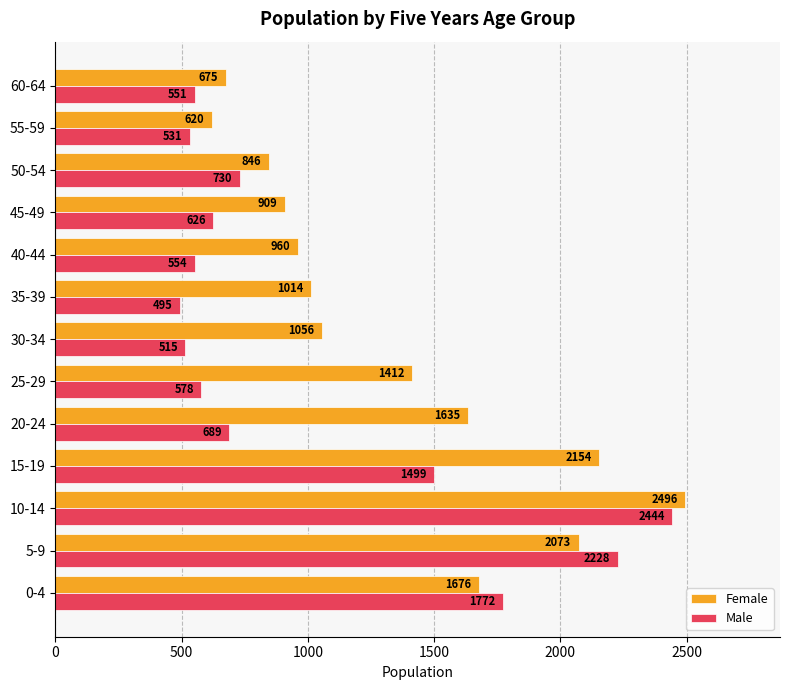

What is the average value of the Female series?

1348